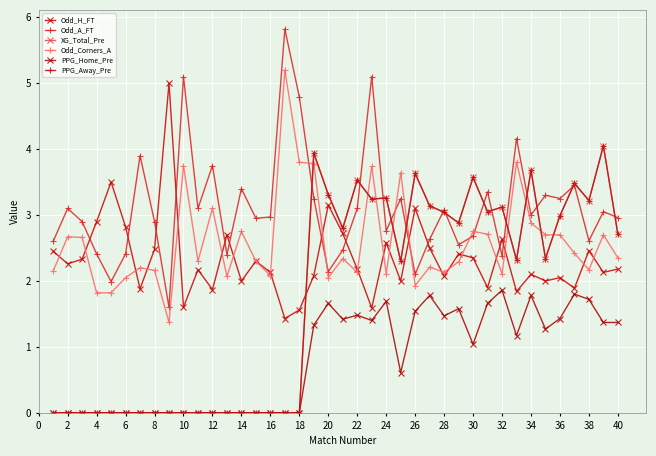

Does the chart have visible grid lines?

Yes